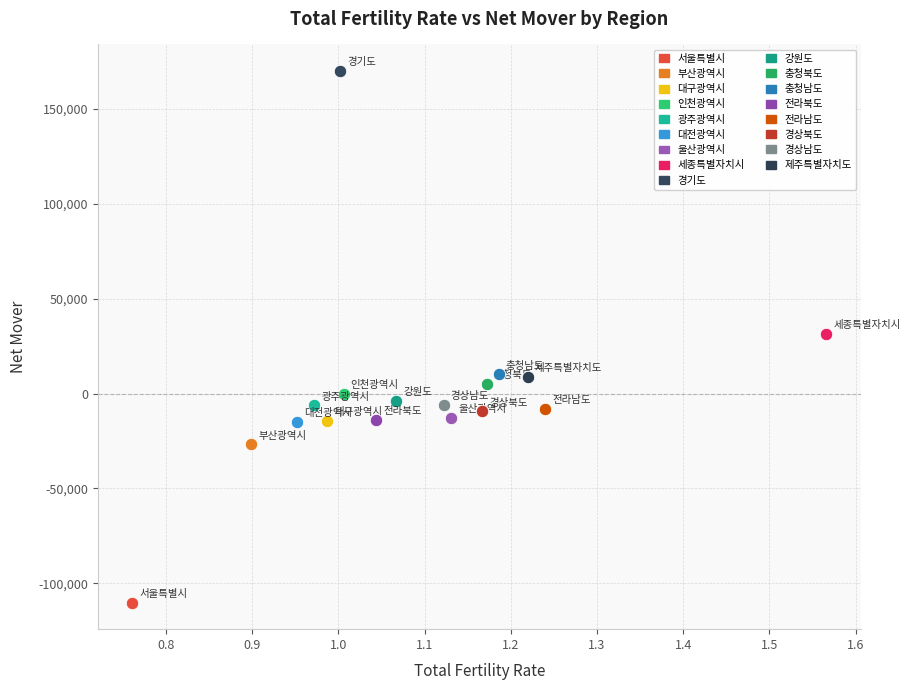

What are all the series names shown in the legend?

서울특별시, 부산광역시, 대구광역시, 인천광역시, 광주광역시, 대전광역시, 울산광역시, 세종특별자치시, 경기도, 강원도, 충청북도, 충청남도, 전라북도, 전라남도, 경상북도, 경상남도, 제주특별자치도